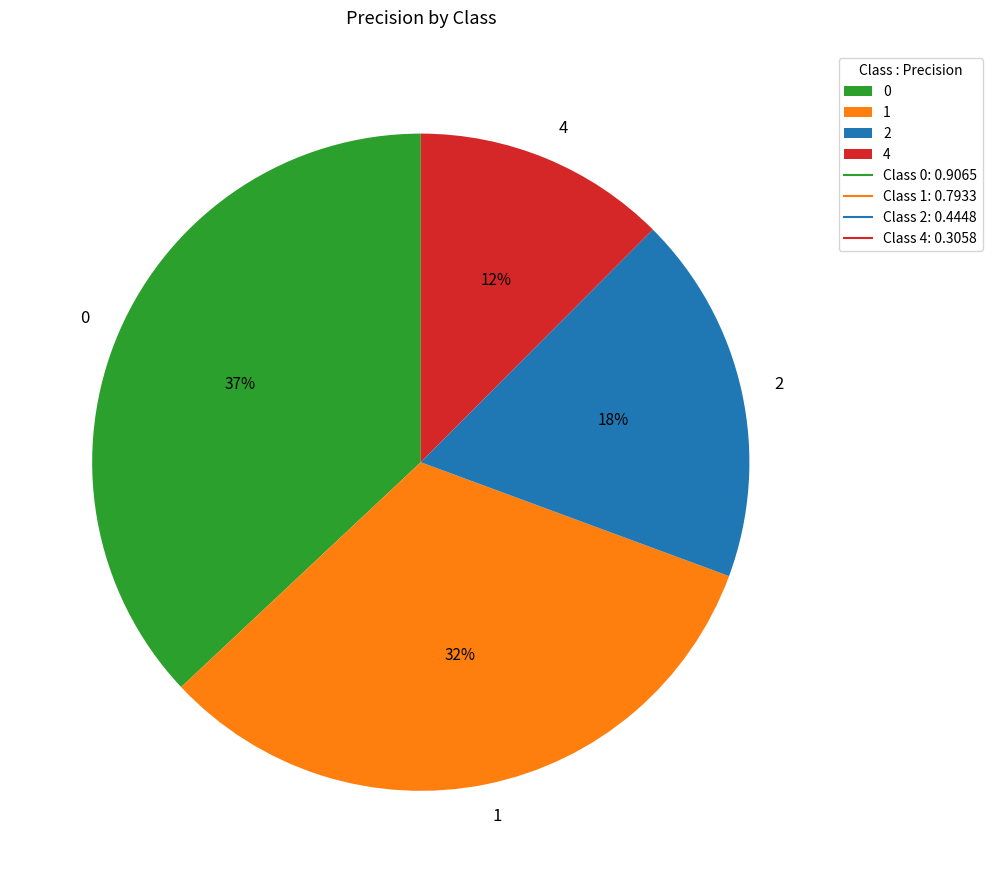

Rank the categories by value from lowest to highest.

4, 2, 1, 0